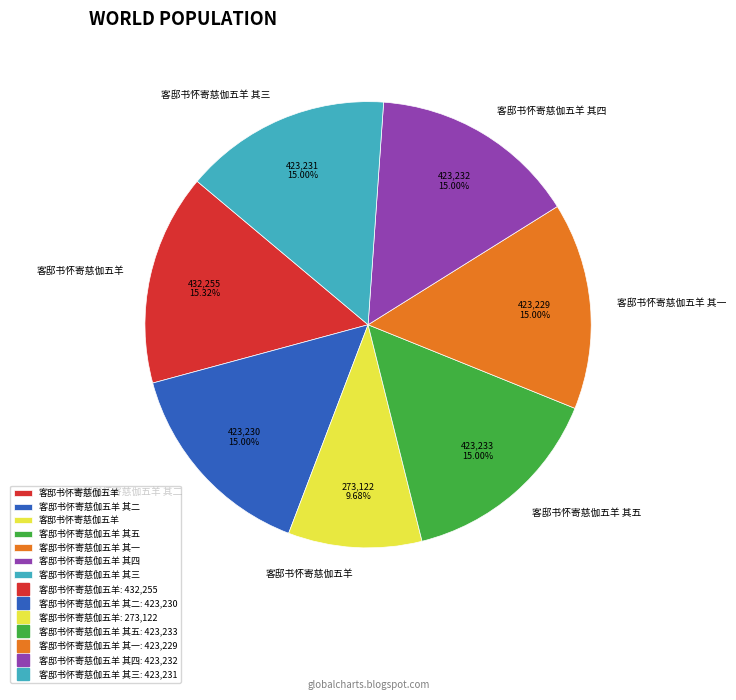

Is there a majority slice in this chart?

No